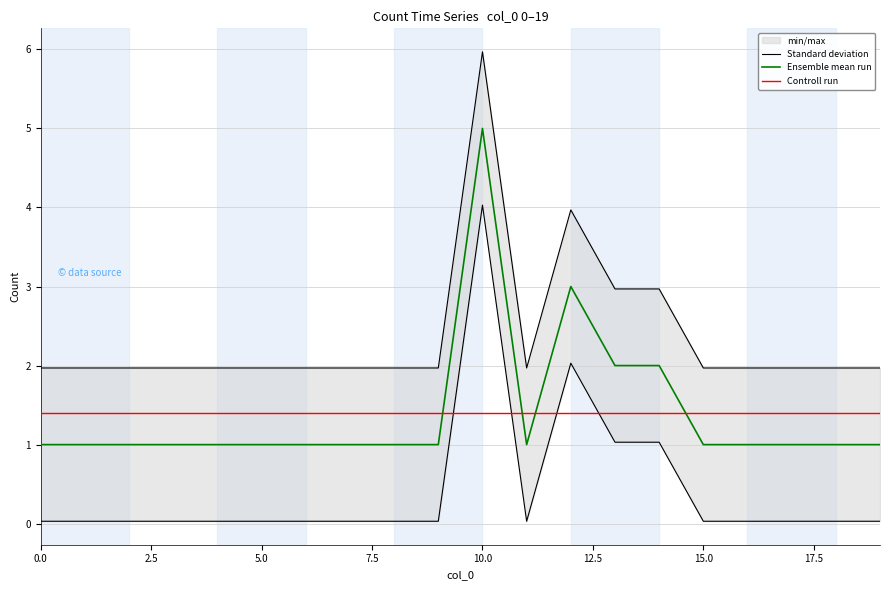

True or false: Standard deviation has more than 1 points higher than both neighbors.

True